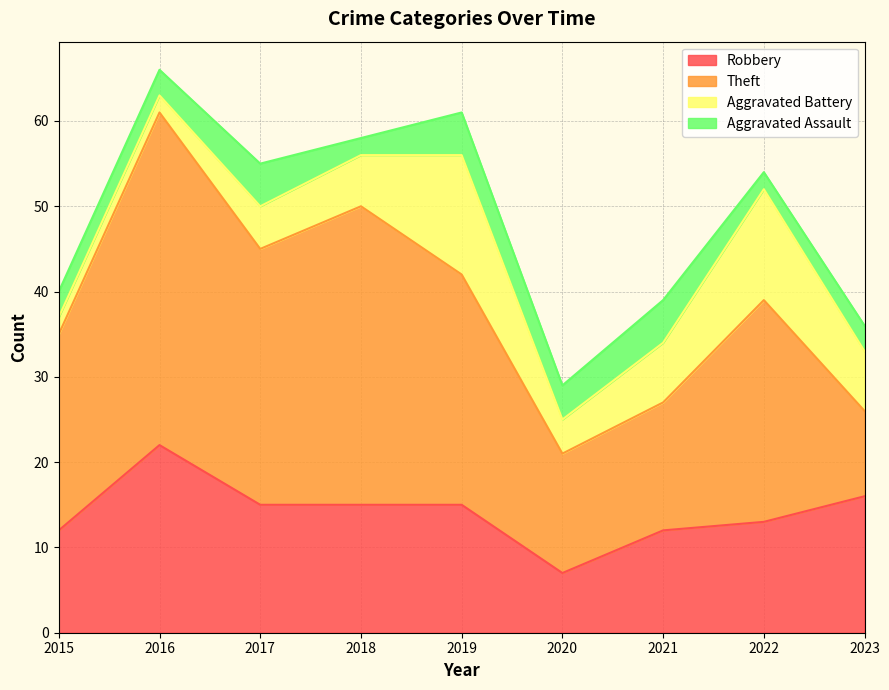

How many lines are shown in the chart?

4